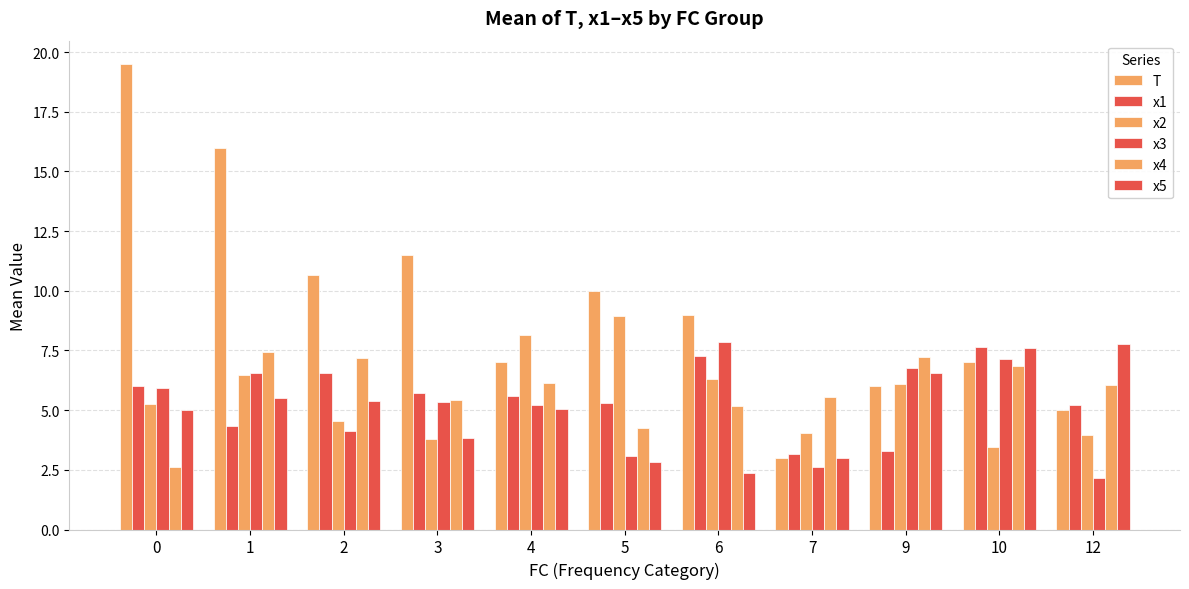

At 10, list the series in order from smallest to largest.

x2, x4, T, x3, x5, x1